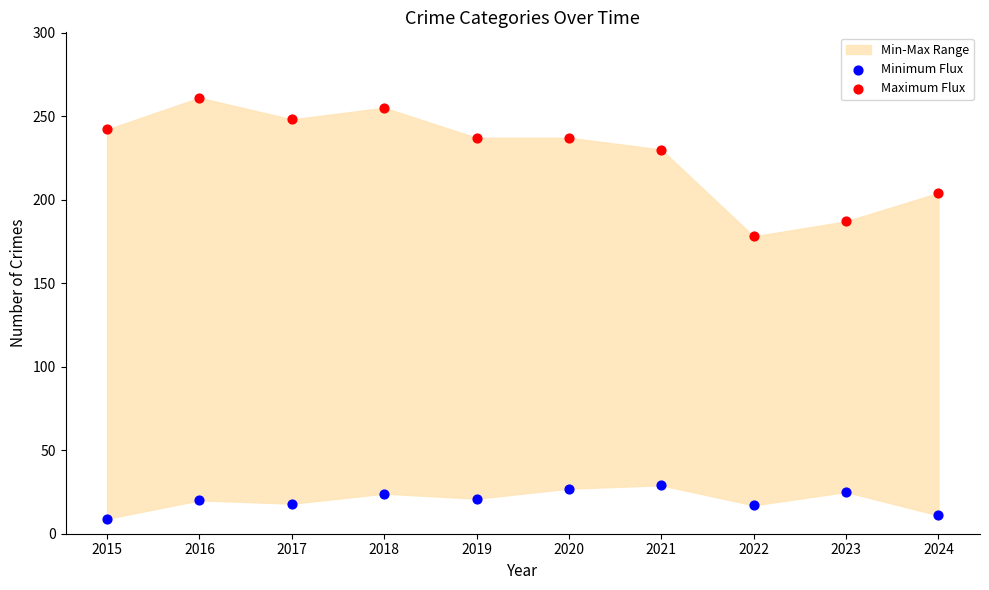

Which series contains the highest Y value?

Maximum Flux